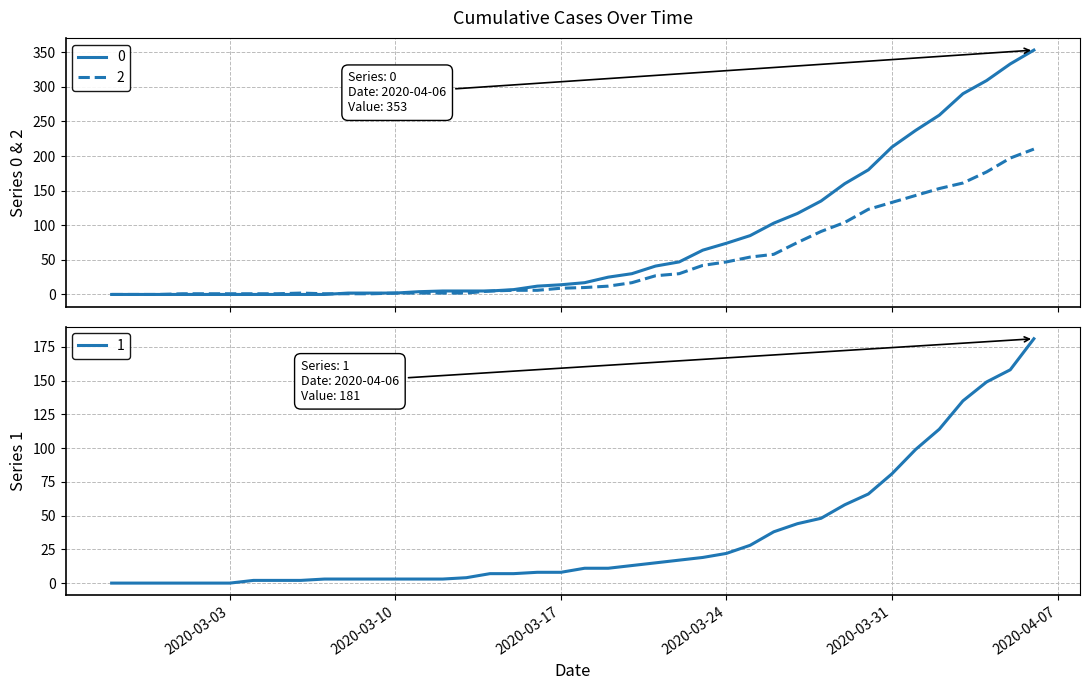

At which label does 0 first exceed 17?

2020-03-19